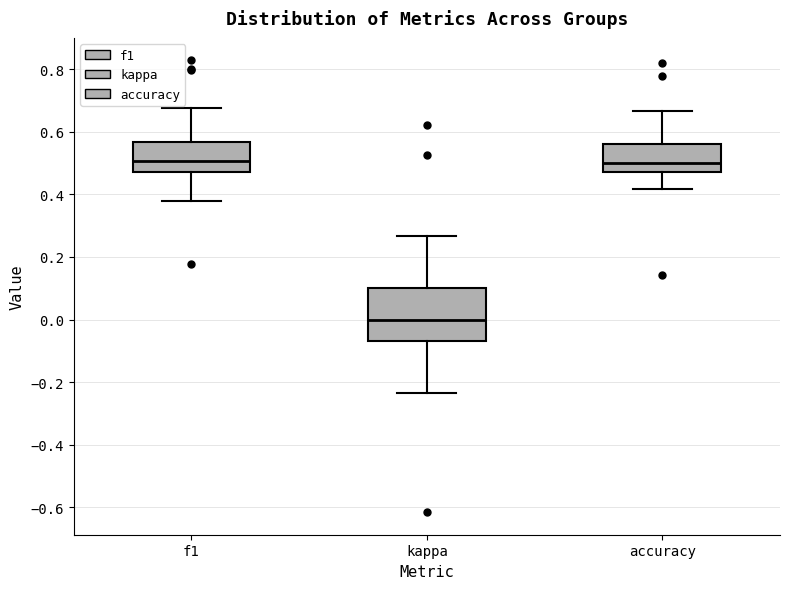

Reading left to right, read every box against the y-axis: the position of its median line, the range the box covers, and the ends of its whiskers. The values are not printed on the chart, so give them approximately, as read against the axis.

f1: median 0.50, box 0.48 to 0.56, whiskers 0.38 to 0.68
kappa: median 0.00, box -0.06 to 0.10, whiskers -0.24 to 0.26
accuracy: median 0.50, box 0.48 to 0.56, whiskers 0.42 to 0.66